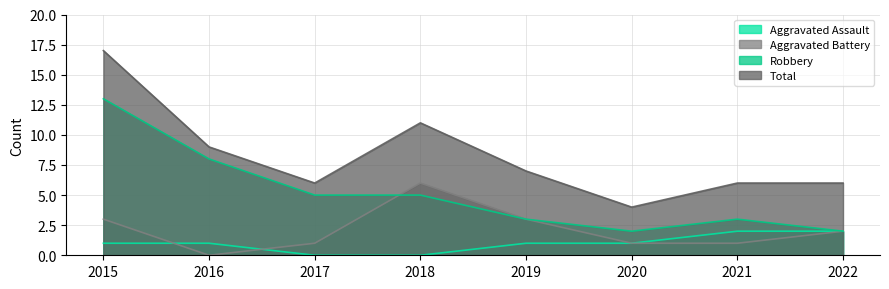

Which category has the highest value in the Total series?

2015